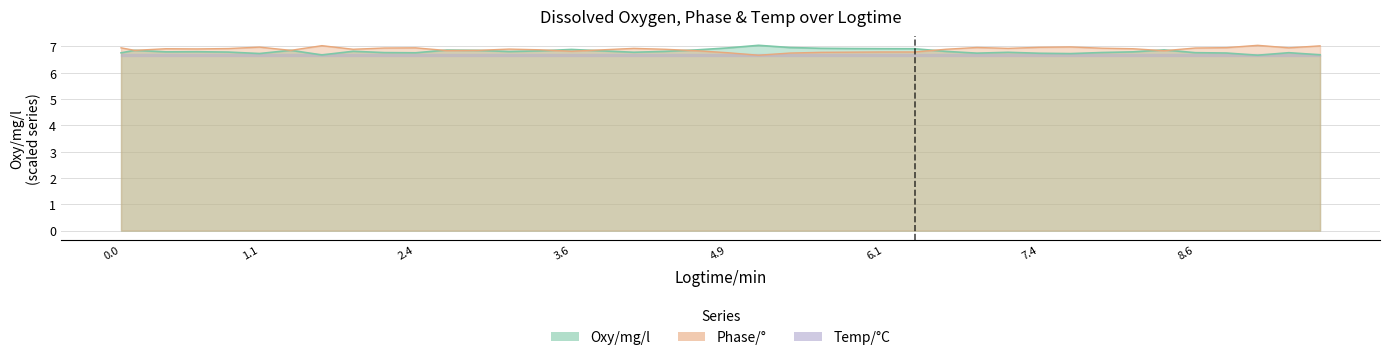

True or false: Phase/deg has a value of 3.1 at 9.61.

False